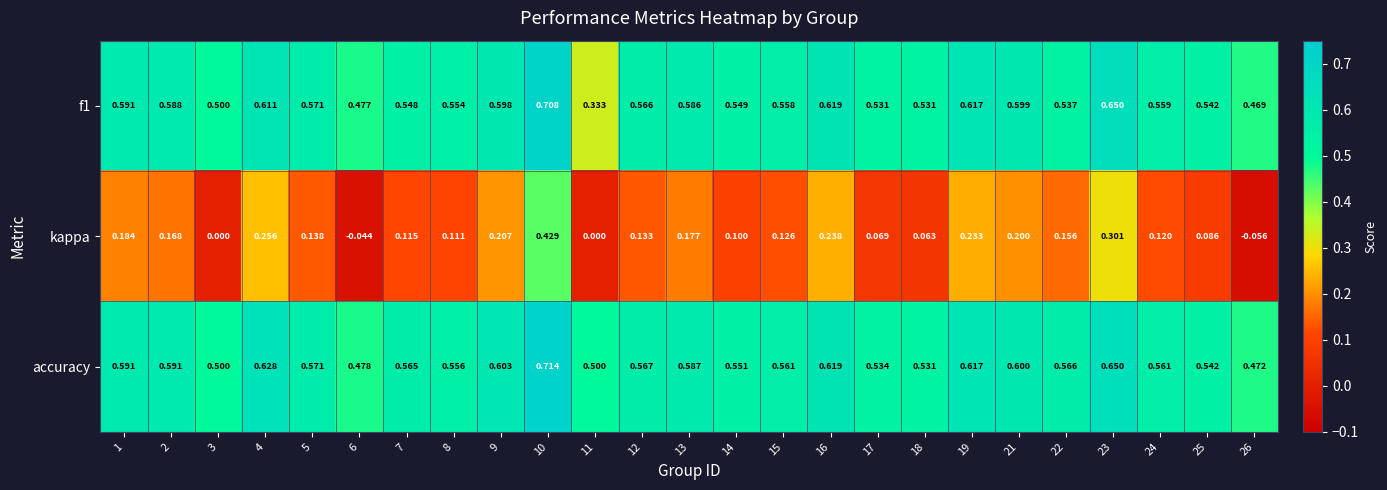

Between 2 and 7, which series saw the biggest shift?

kappa